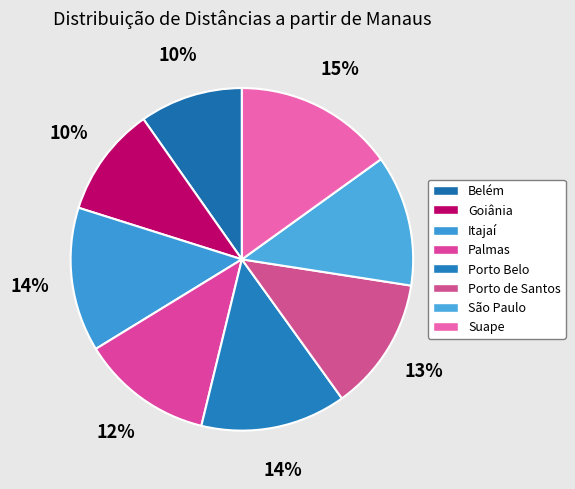

Do Palmas and Suape together represent more than half of the pie?

No